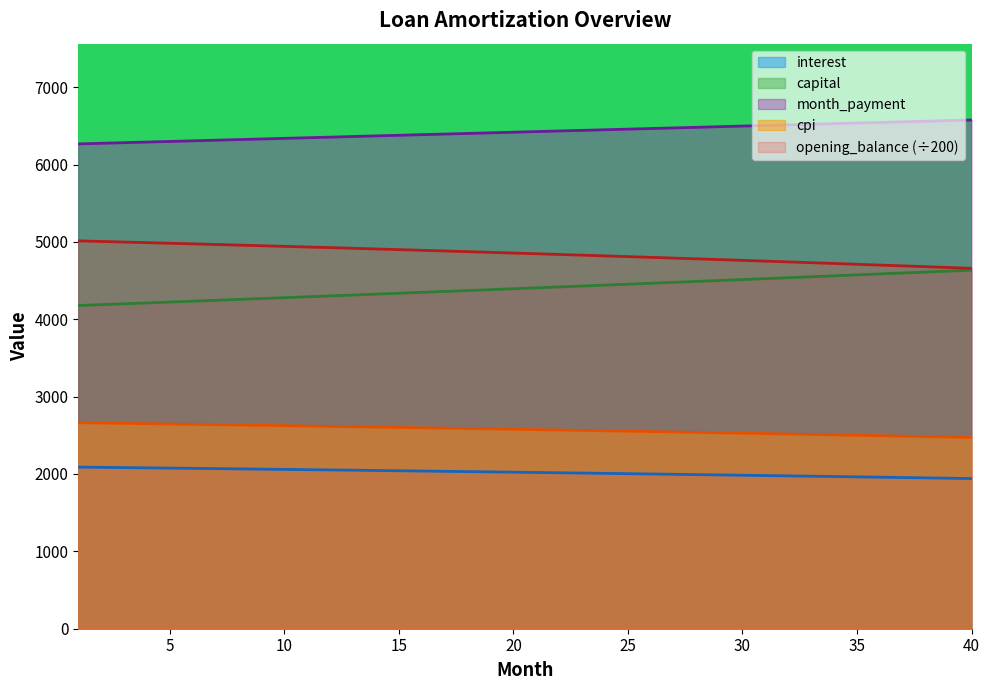

Where is cpi nearest to the value 2567?

22